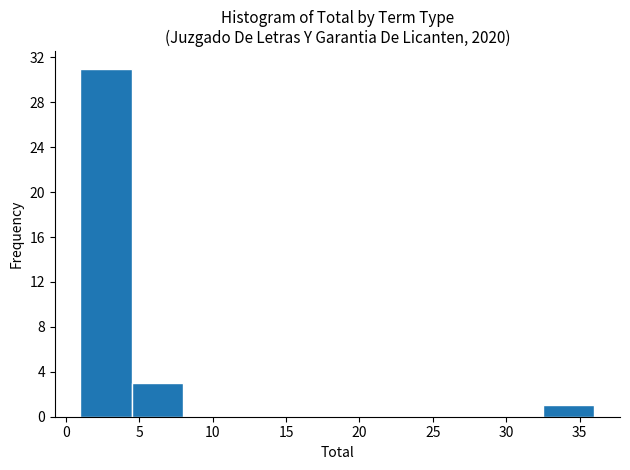

Reading left to right, transcribe this chart: for each bar, give the range it covers on the x-axis and its height. The values are not printed on the chart, so give them approximately, as read against the axis.

1.0 to 4.5: 31
4.5 to 8.0: 3
8.0 to 11.5: 0
11.5 to 15.0: 0
15.0 to 18.5: 0
18.5 to 22.0: 0
22.0 to 25.5: 0
25.5 to 29.0: 0
29.0 to 32.5: 0
32.5 to 36.0: 1